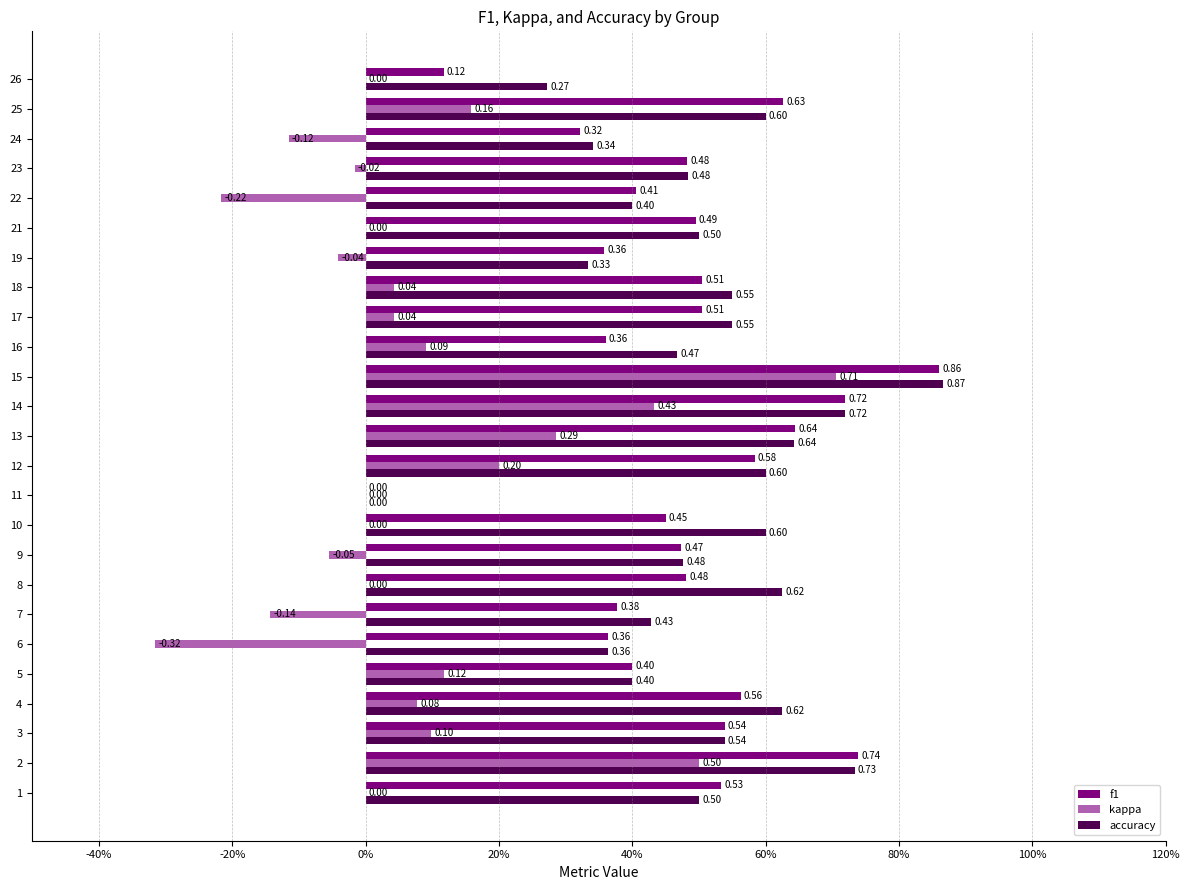

What are all the series names shown in the legend?

f1, kappa, accuracy